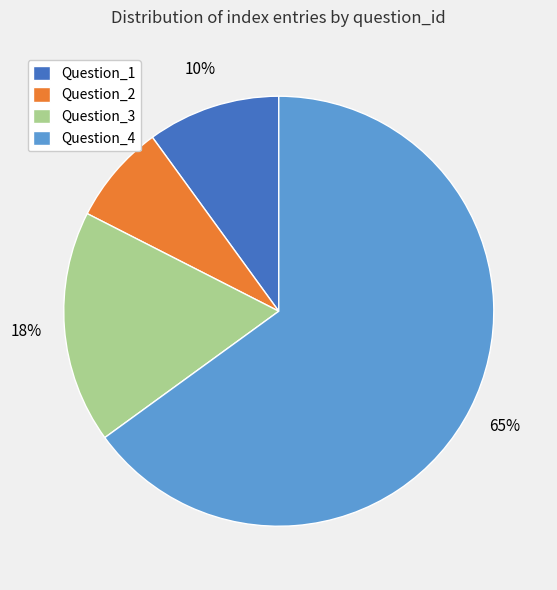

Which has a higher value, Question_3 or Question_4?

Question_4